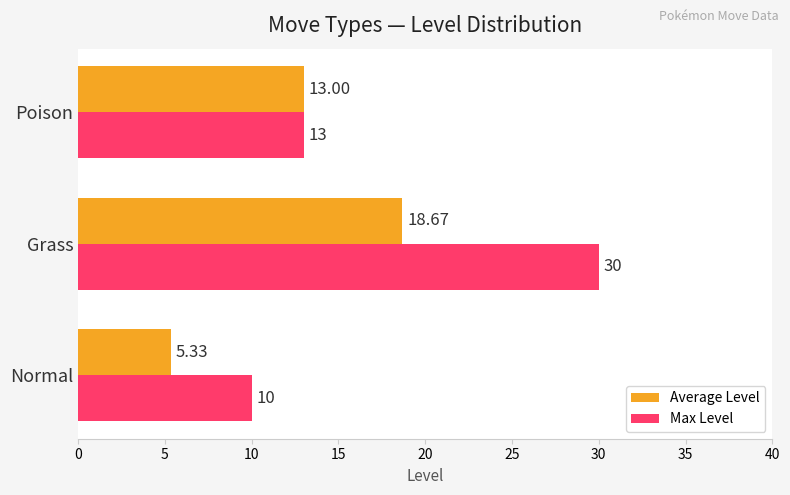

What is the difference between the Max Level values at Grass and Normal?

20.0